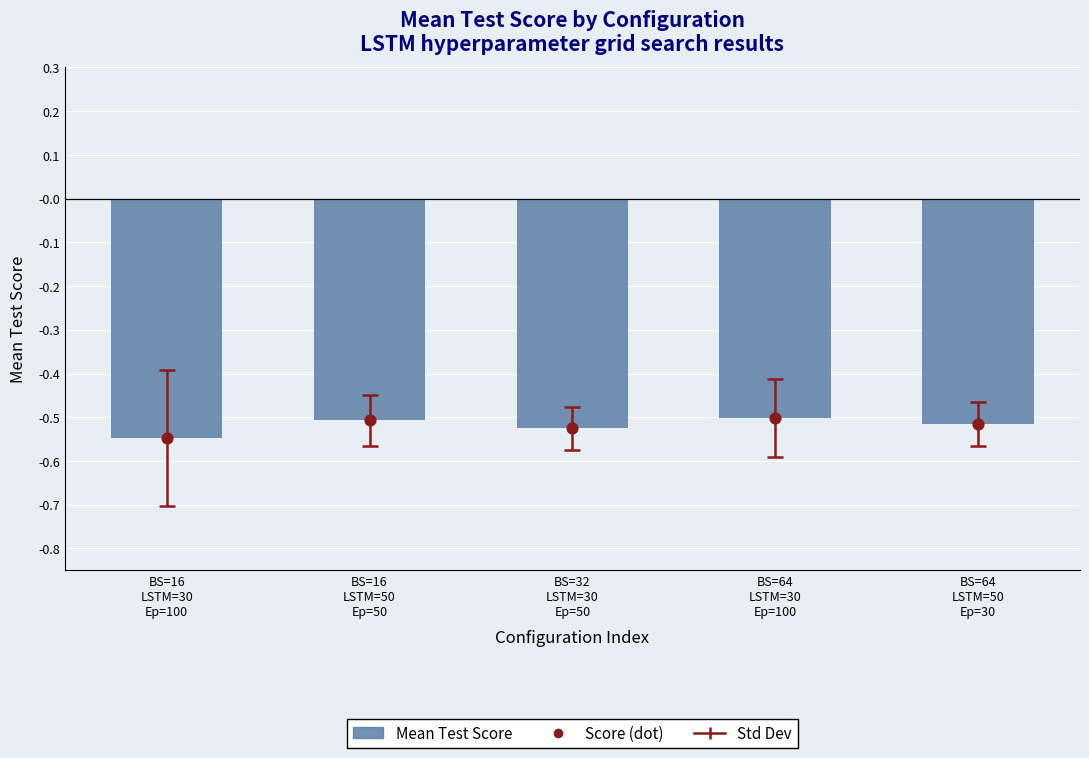

Which series has the largest total across all categories?

Mean Test Score